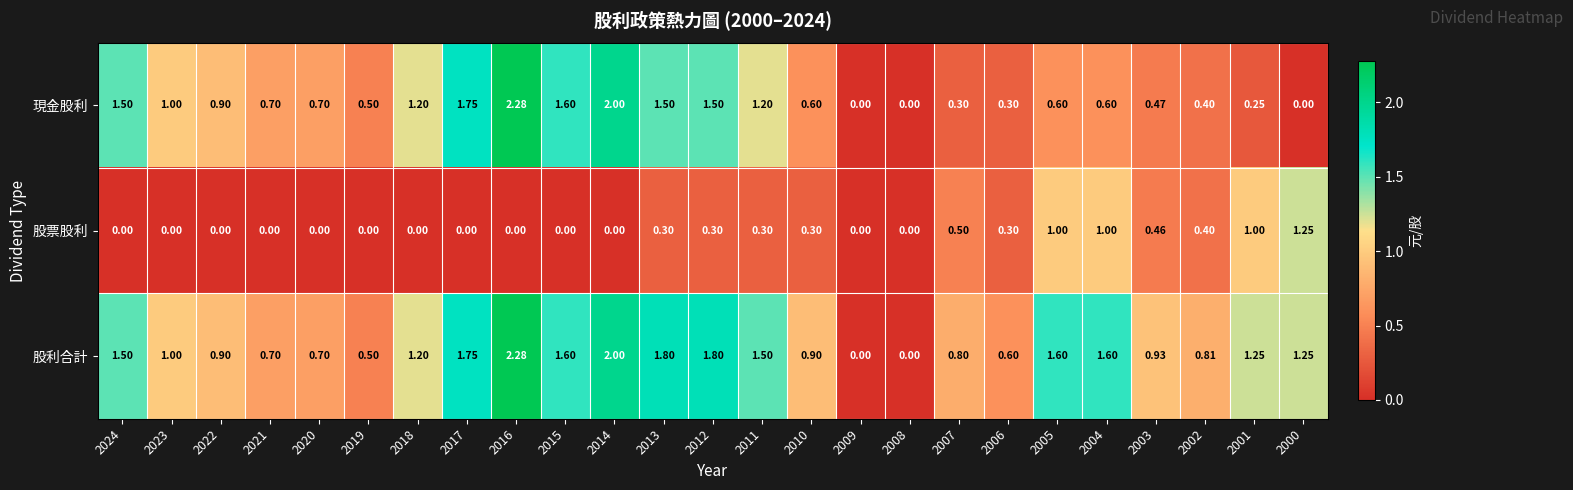

Rank the series at 2011 from highest to lowest value.

股利合計, 現金股利, 股票股利